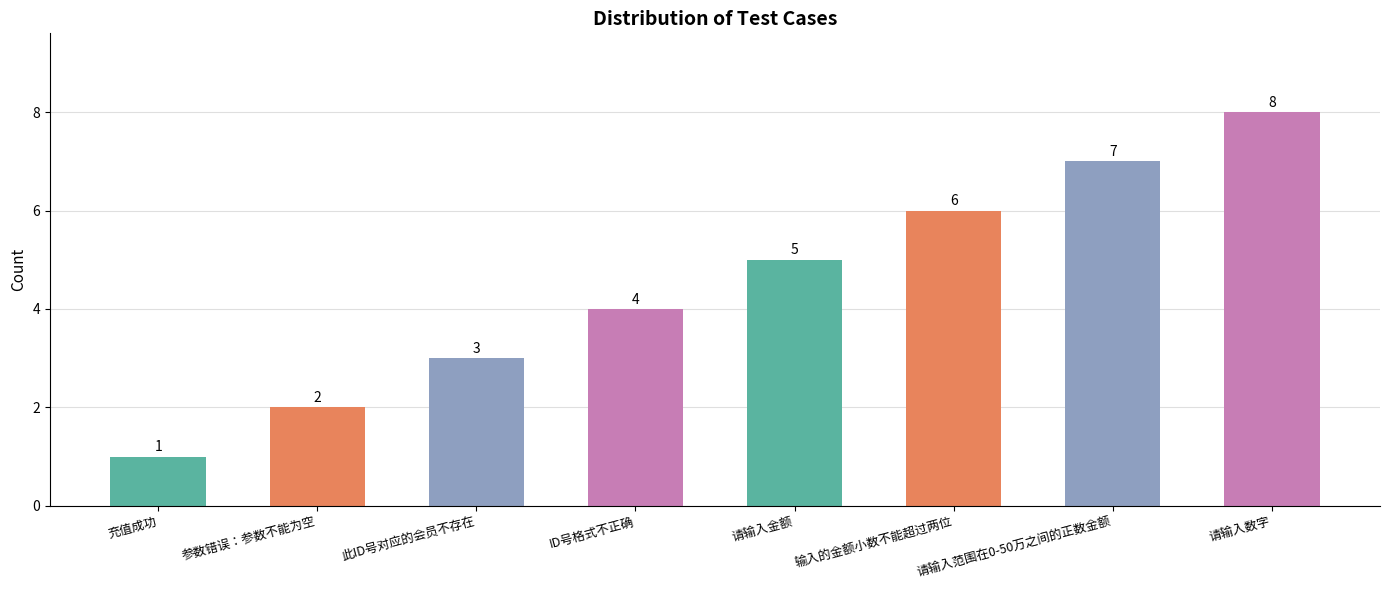

What position from the left is 请输入范围在0-50万之间的正数金额?

7